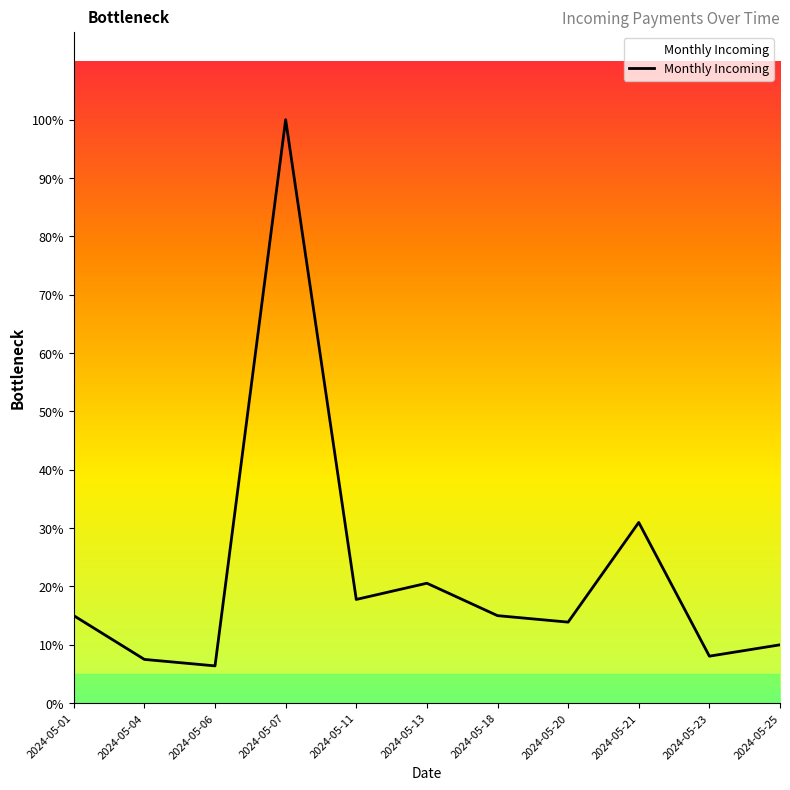

Reading left to right, what are all the values shown in this chart?

5400	2700	2300	36000	6400	7400	5400	5000	11150	2900	3600